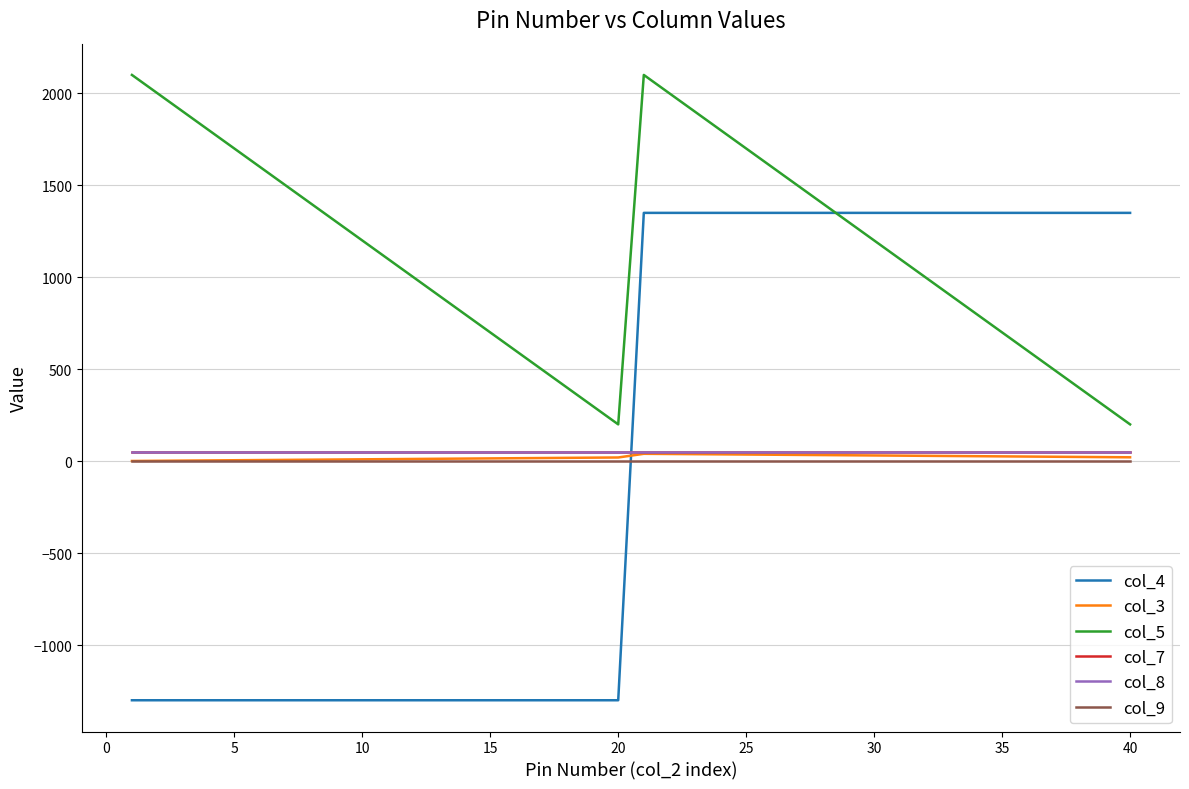

Does the chart display data point markers on the line(s)?

No